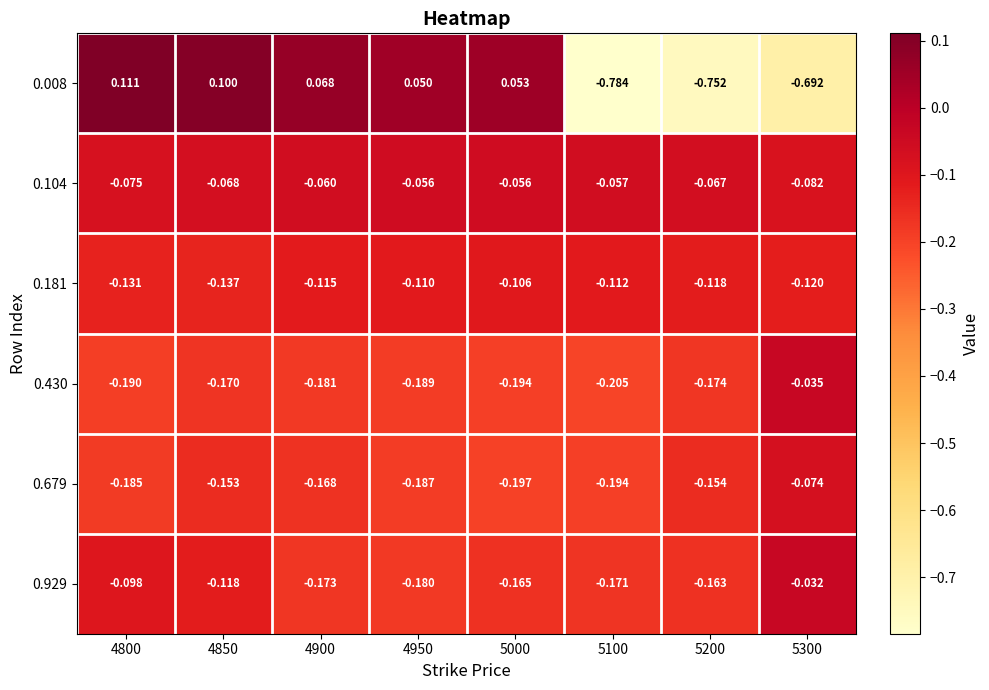

Is the value of 0.008 at 5200 greater than the value of 0.430 at 4850?

No